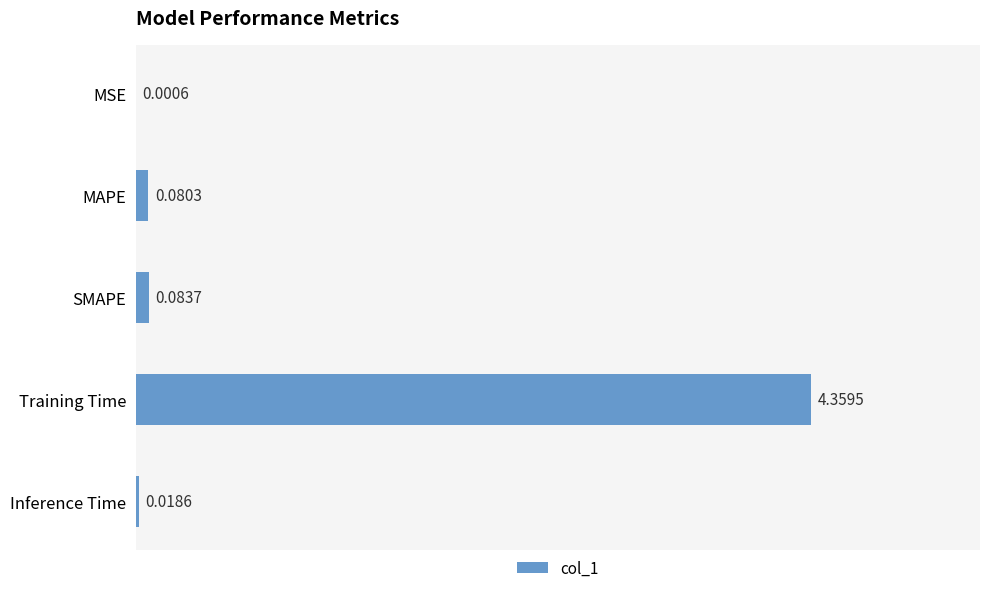

Where is the data nearest to the value 2?

SMAPE